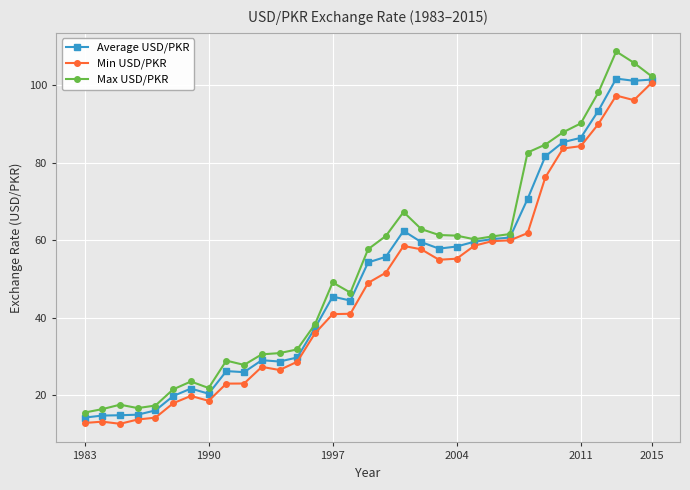

True or false: Average USD/PKR has more than 1 points higher than both neighbors.

True